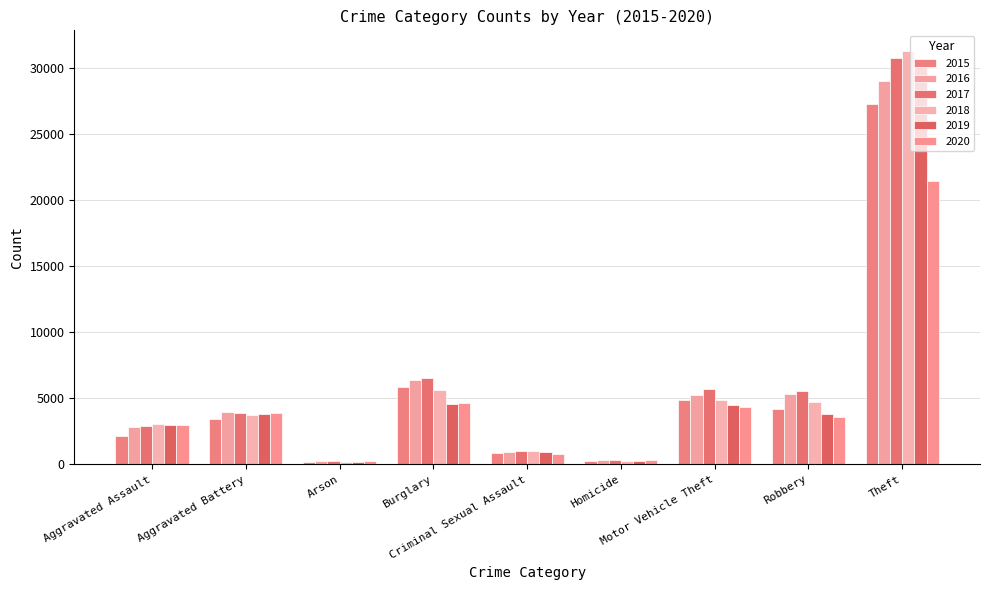

At how many categories does at least one series exceed 4424?

4